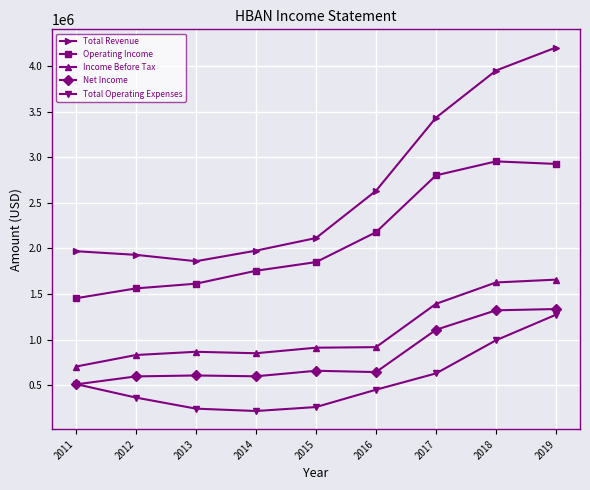

What is the minimum value for Total Operating Expenses?

220300